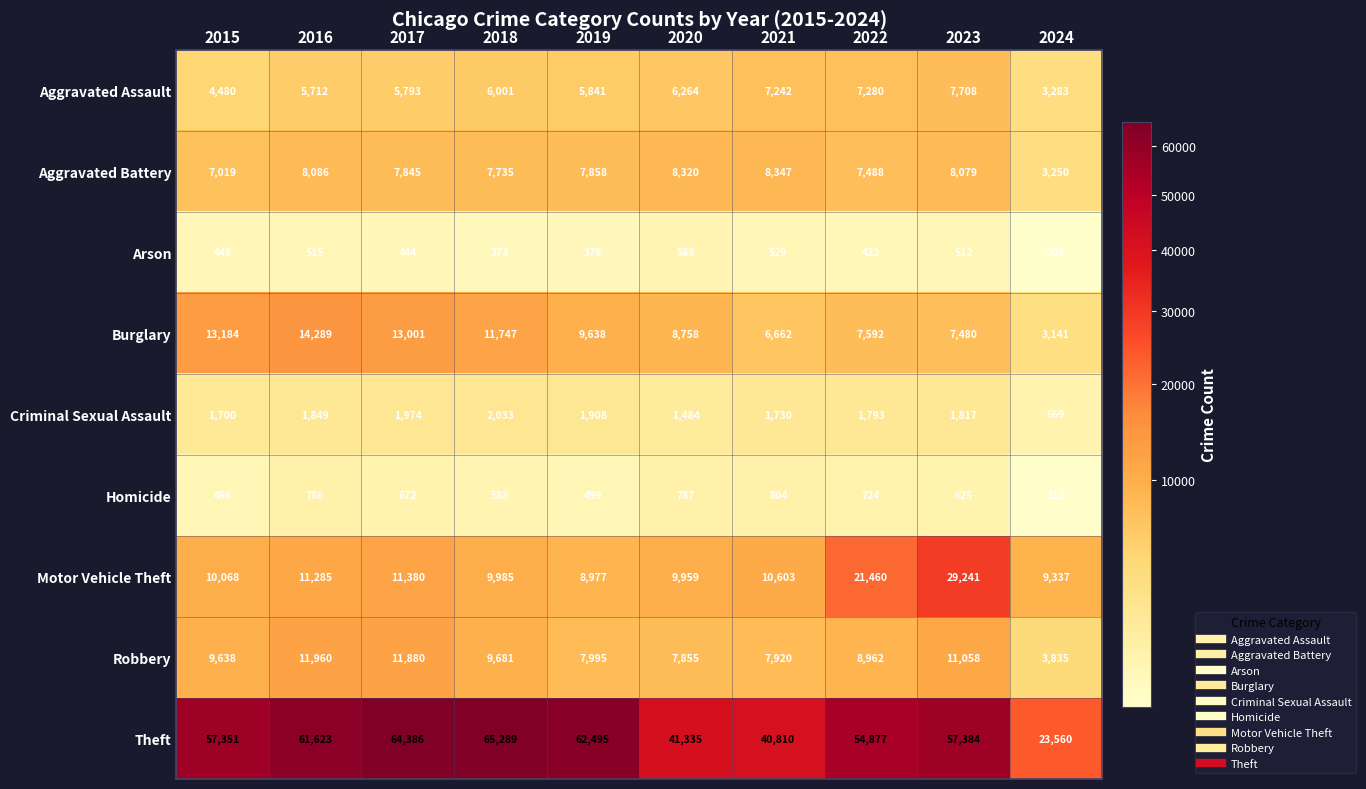

At 2020, list the series in order from largest to smallest.

Theft, Motor Vehicle Theft, Burglary, Aggravated Battery, Robbery, Aggravated Assault, Criminal Sexual Assault, Homicide, Arson